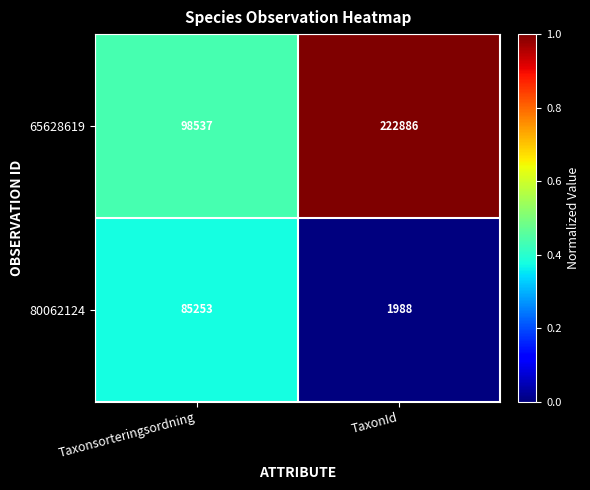

Is it true that 80062124 equals 85253 at Taxonsorteringsordning?

True